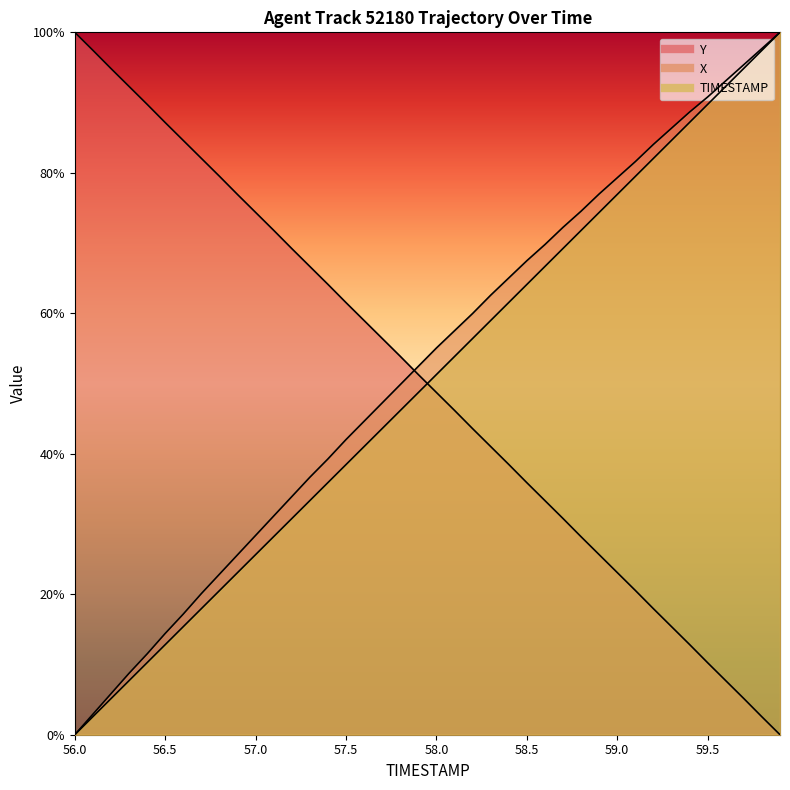

At how many categories does at least one series exceed 69?

27